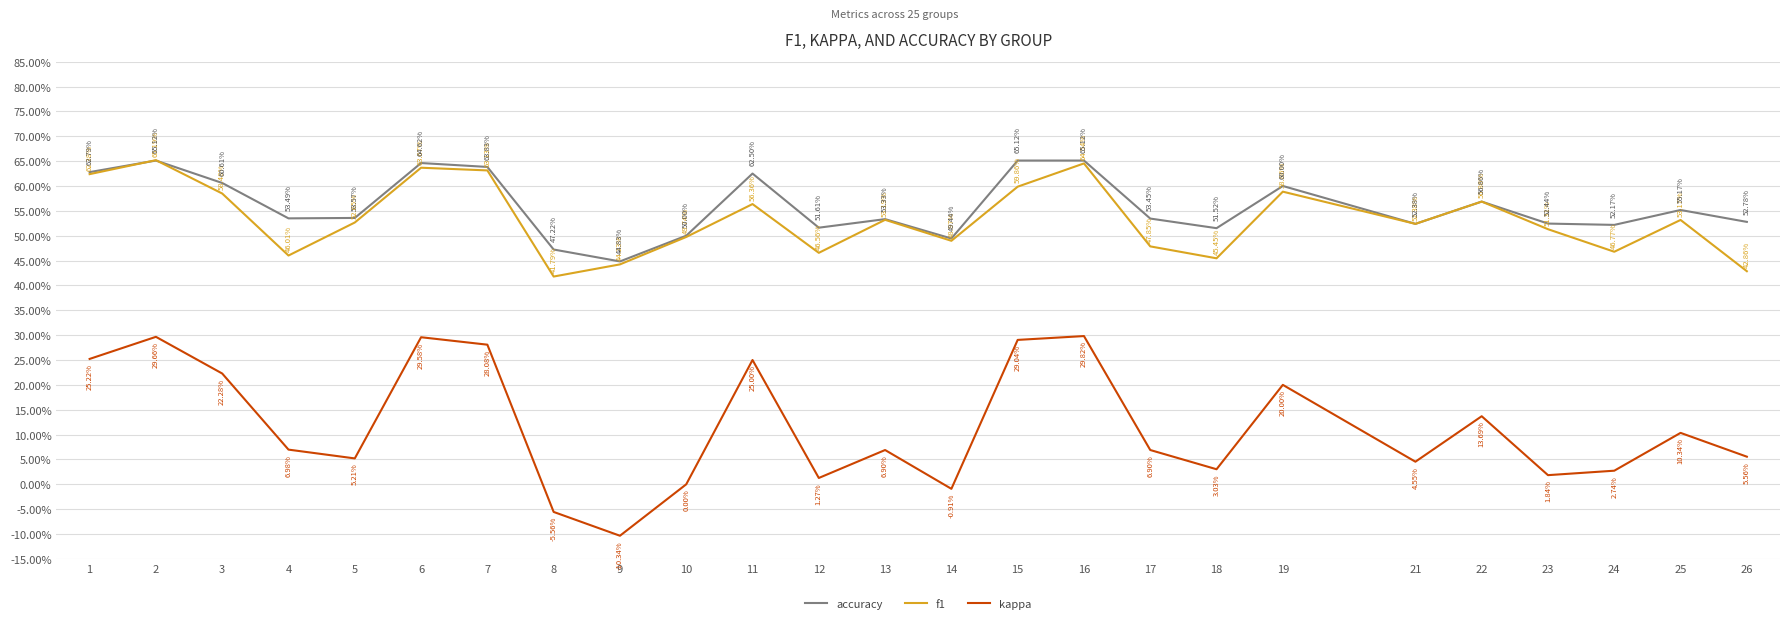

Is this an area chart (filled region under the line)?

No